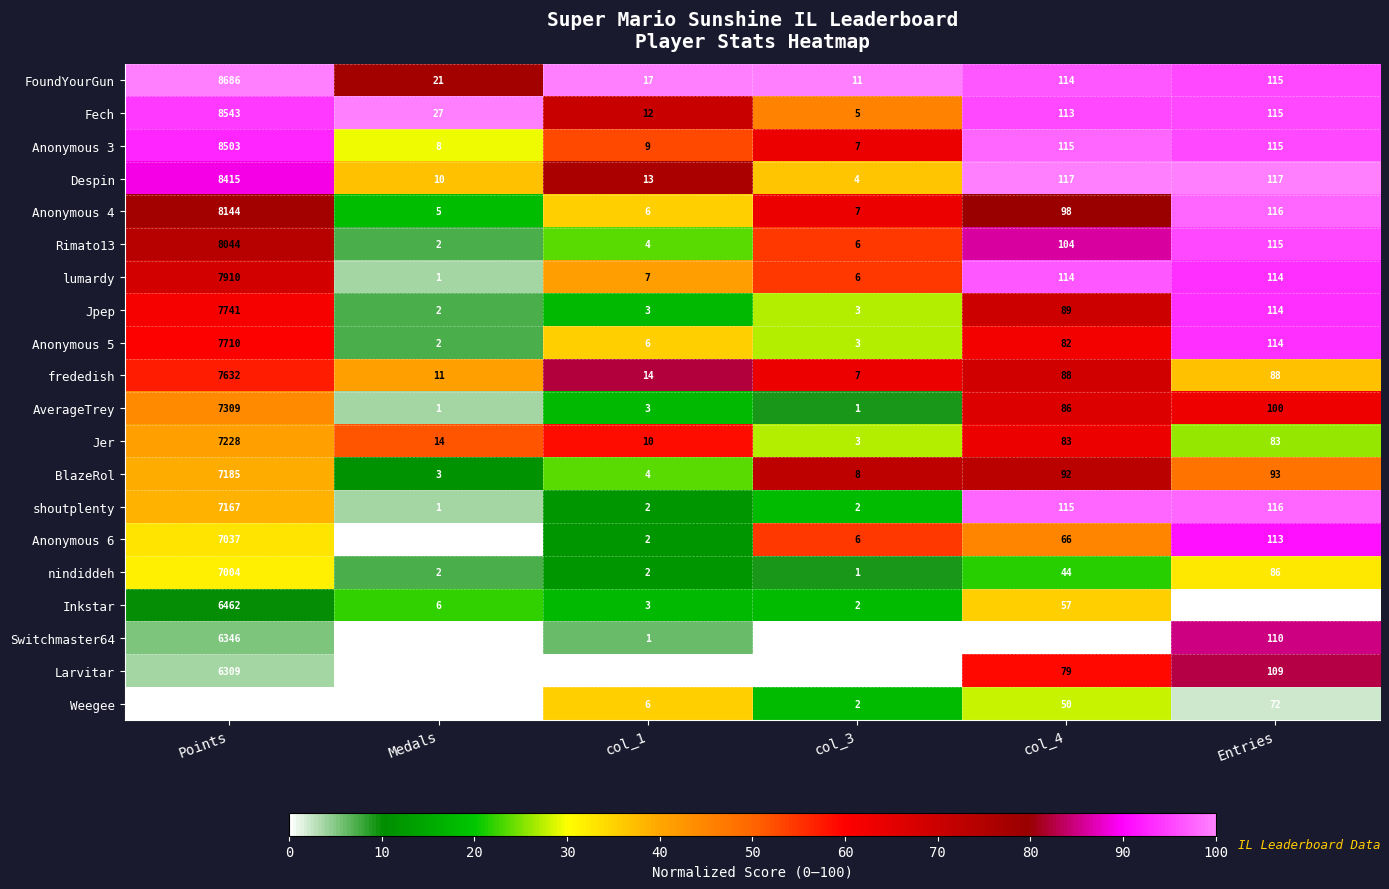

What is the approximate value of Weegee at Points?

6219